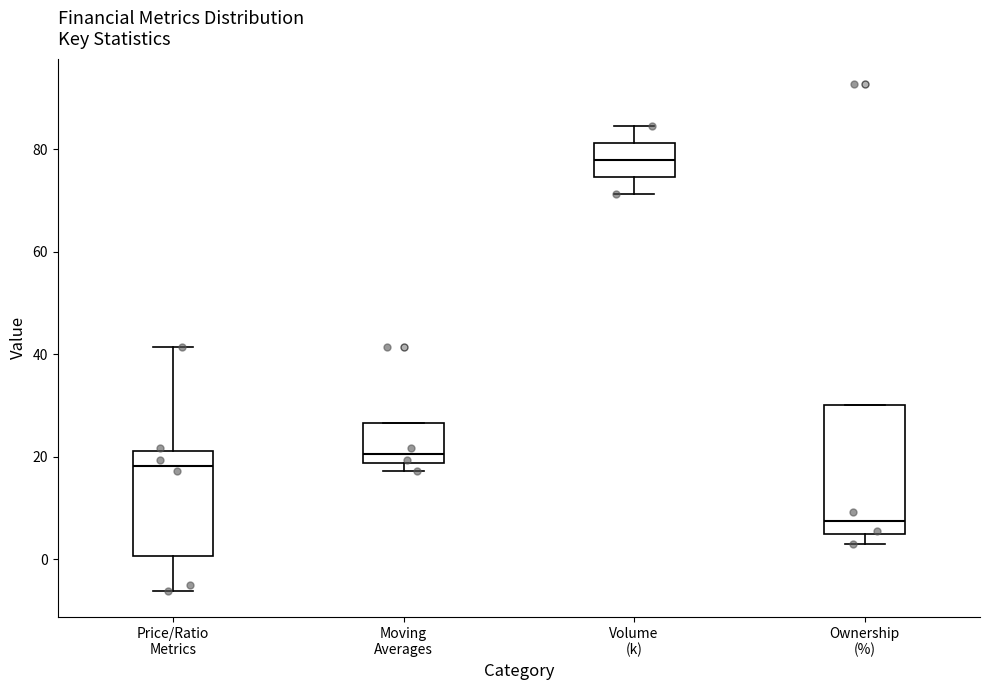

Reading left to right, read every box against the y-axis: the position of its median line, the range the box covers, and the ends of its whiskers. The values are not printed on the chart, so give them approximately, as read against the axis.

Price/Ratio Metrics: median 18, box 0 to 22, whiskers -6 to 42
Moving Averages: median 20, box 18 to 26, whiskers 18 (just below the box's lower edge) to 26
Volume (k): median 78, box 74 to 82, whiskers 72 to 84
Ownership (%): median 8, box 4 to 30, whiskers 4 (just below the box's lower edge) to 30